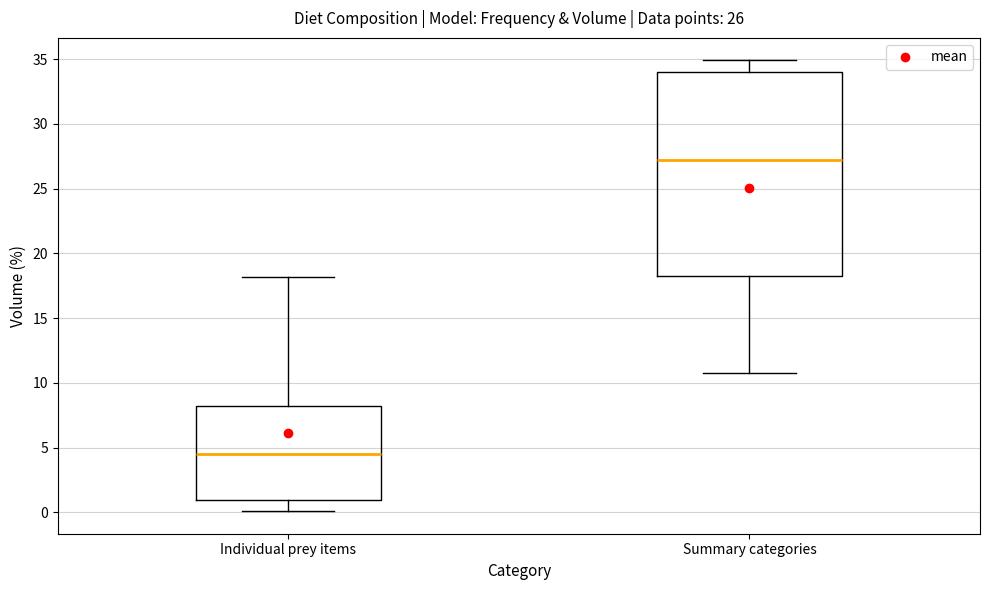

Reading left to right, read every box against the y-axis: the position of its median line, the range the box covers, and the ends of its whiskers. The values are not printed on the chart, so give them approximately, as read against the axis.

Individual prey items: median 4.5, box 1.0 to 8.0, whiskers 0.0 to 18.0
Summary categories: median 27.0, box 18.0 to 34.0, whiskers 11.0 to 35.0